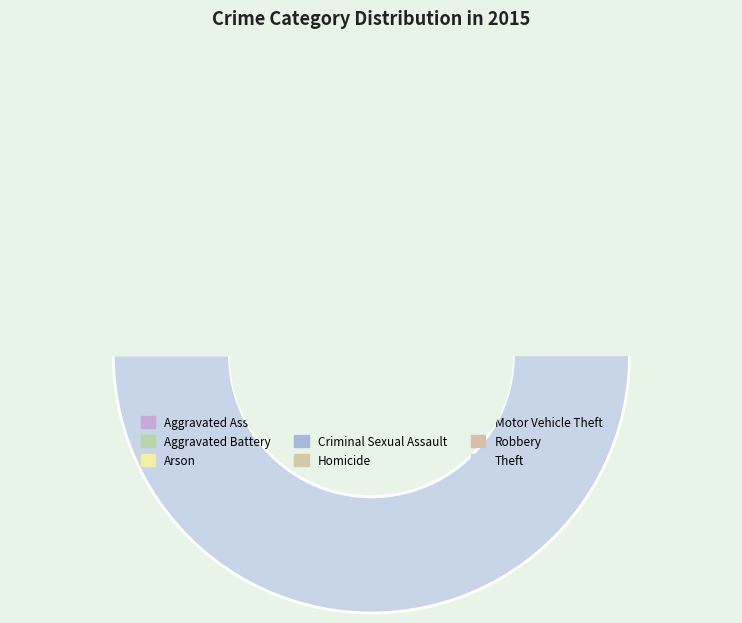

Is Theft the majority of the pie?

Yes